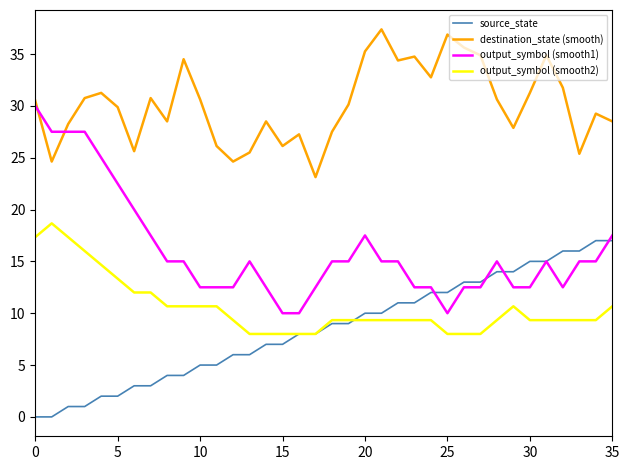

Rank the series by their maximum value, from highest to lowest.

destination_state (smooth), output_symbol (smooth1), output_symbol (smooth2), source_state